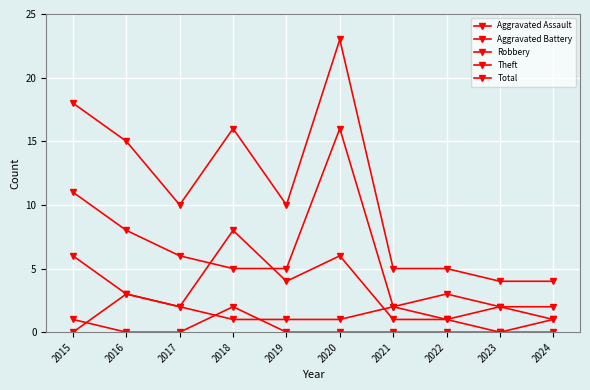

Rank the series by their maximum value, from highest to lowest.

Total, Theft, Robbery, Aggravated Battery, Aggravated Assault